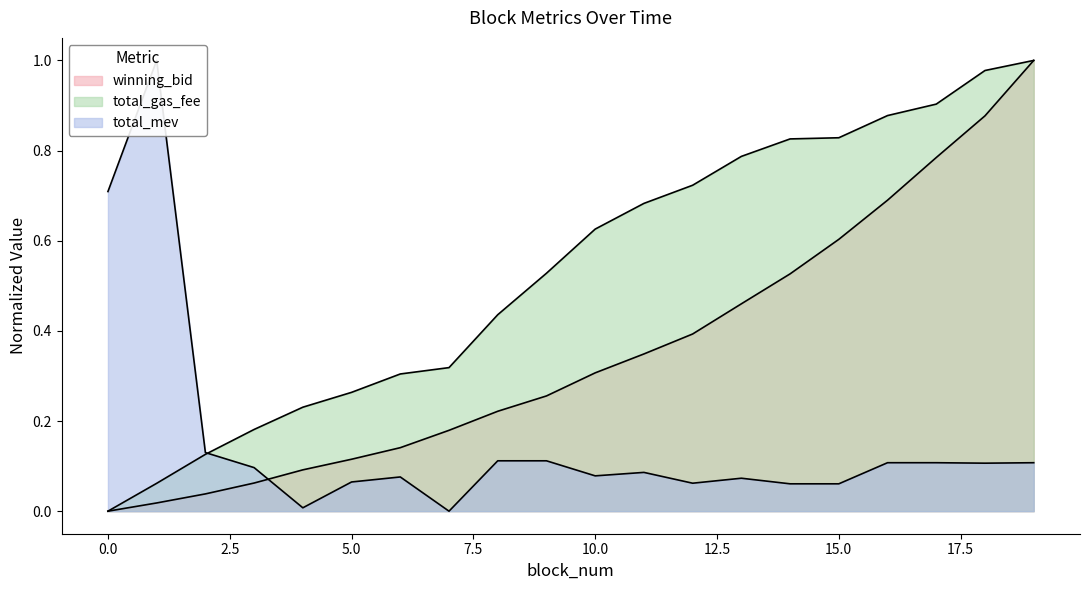

How many values in the winning_bid series exceed 0?

19